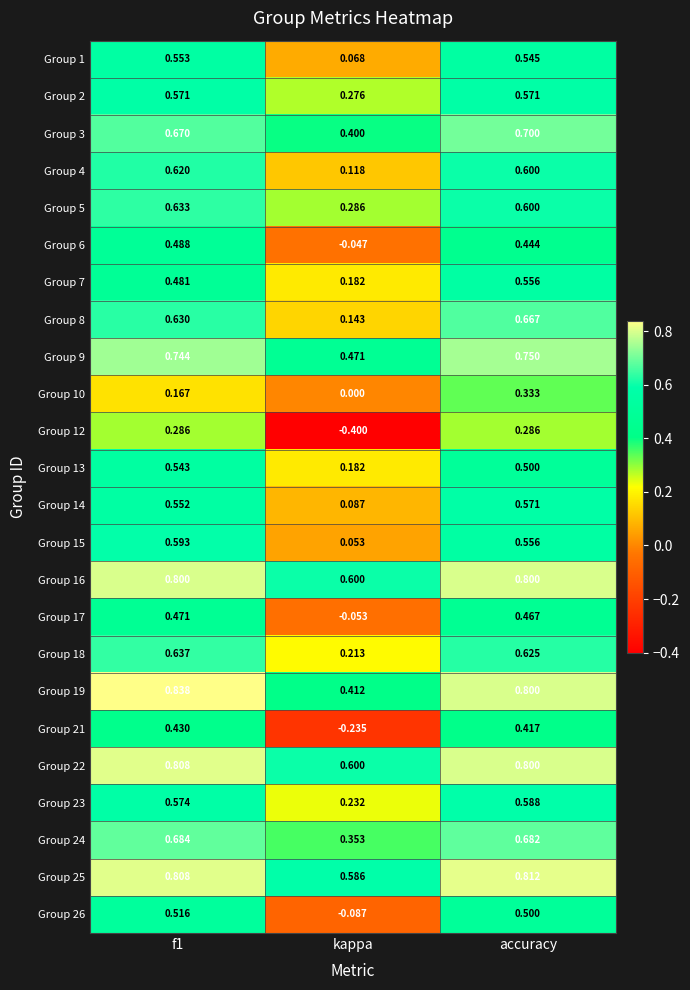

At which label does Group 1 reach its minimum?

kappa